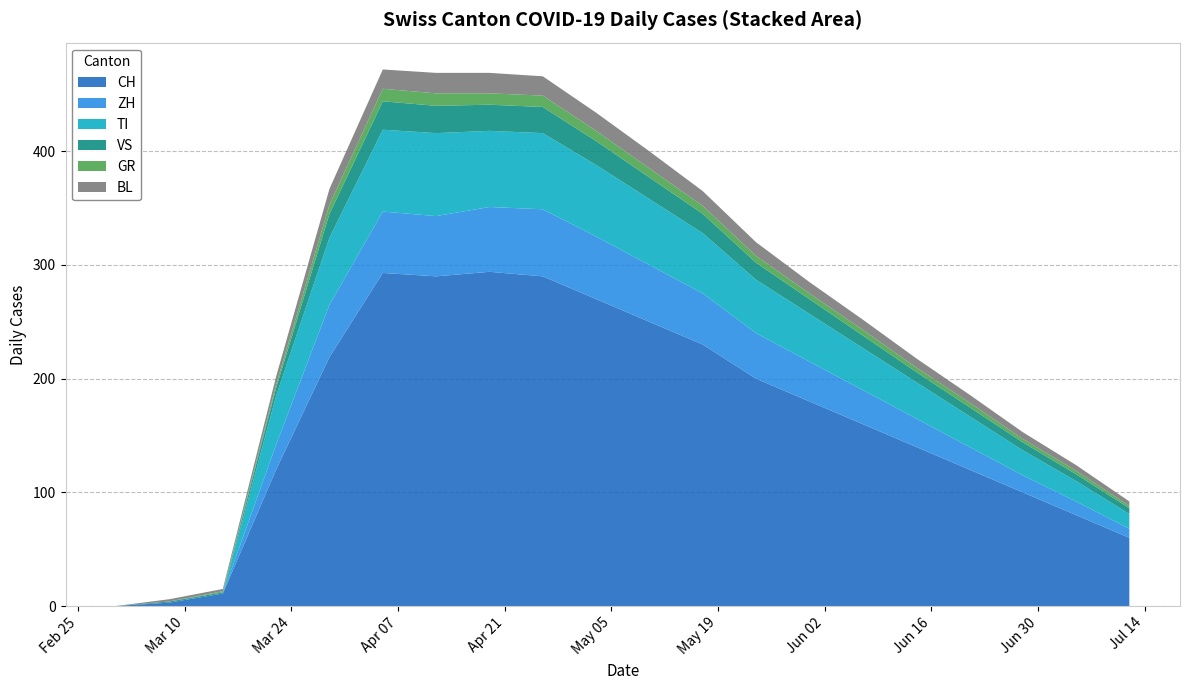

Reading right to left, what are all the values shown in this chart?

CH: 2020-07-12=60	2020-07-05=80	2020-06-28=100	2020-06-21=120	2020-06-14=140	2020-06-07=160	2020-05-31=180	2020-05-24=200	2020-05-17=230	2020-05-10=250	2020-05-03=270	2020-04-26=290	2020-04-19=294	2020-04-12=290	2020-04-05=293	2020-03-29=219	2020-03-22=120	2020-03-15=11	2020-03-08=3	2020-03-01=0
ZH: 2020-07-12=8	2020-07-05=12	2020-06-28=15	2020-06-21=20	2020-06-14=25	2020-06-07=30	2020-05-31=35	2020-05-24=40	2020-05-17=45	2020-05-10=50	2020-05-03=55	2020-04-26=59	2020-04-19=57	2020-04-12=53	2020-04-05=54	2020-03-29=46	2020-03-22=22	2020-03-15=0	2020-03-08=0	2020-03-01=0
TI: 2020-07-12=13	2020-07-05=18	2020-06-28=22	2020-06-21=27	2020-06-14=32	2020-06-07=37	2020-05-31=42	2020-05-24=47	2020-05-17=53	2020-05-10=58	2020-05-03=63	2020-04-26=67	2020-04-19=67	2020-04-12=73	2020-04-05=72	2020-03-29=59	2020-03-22=43	2020-03-15=0	2020-03-08=0	2020-03-01=0
BL: 2020-07-12=4	2020-07-05=5	2020-06-28=6	2020-06-21=7	2020-06-14=8	2020-06-07=9	2020-05-31=10	2020-05-24=12	2020-05-17=13	2020-05-10=15	2020-05-03=16	2020-04-26=17	2020-04-19=18	2020-04-12=18	2020-04-05=17	2020-03-29=14	2020-03-22=7	2020-03-15=2	2020-03-08=2	2020-03-01=0
GR: 2020-07-12=2	2020-07-05=3	2020-06-28=3	2020-06-21=4	2020-06-14=4	2020-06-07=5	2020-05-31=5	2020-05-24=6	2020-05-17=7	2020-05-10=8	2020-05-03=9	2020-04-26=10	2020-04-19=10	2020-04-12=11	2020-04-05=11	2020-03-29=8	2020-03-22=3	2020-03-15=1	2020-03-08=0	2020-03-01=0
VS: 2020-07-12=5	2020-07-05=6	2020-06-28=7	2020-06-21=8	2020-06-14=9	2020-06-07=11	2020-05-31=13	2020-05-24=15	2020-05-17=17	2020-05-10=19	2020-05-03=21	2020-04-26=23	2020-04-19=23	2020-04-12=24	2020-04-05=25	2020-03-29=21	2020-03-22=7	2020-03-15=1	2020-03-08=1	2020-03-01=0